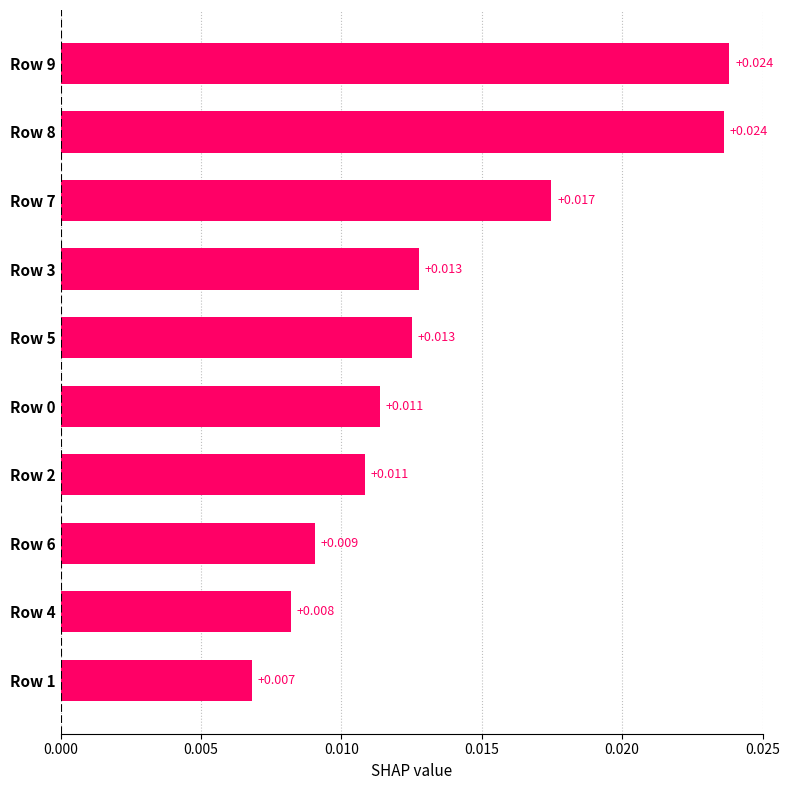

Are the bars horizontal?

Yes